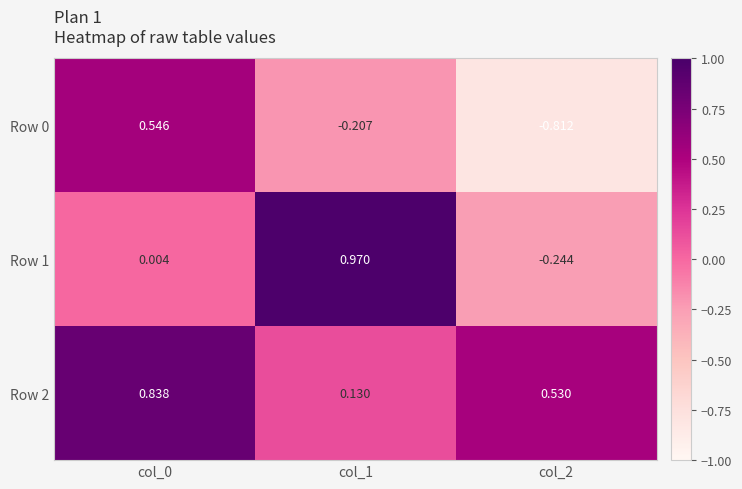

Is the value of Row 0 at col_0 greater than the value of Row 1 at col_1?

No